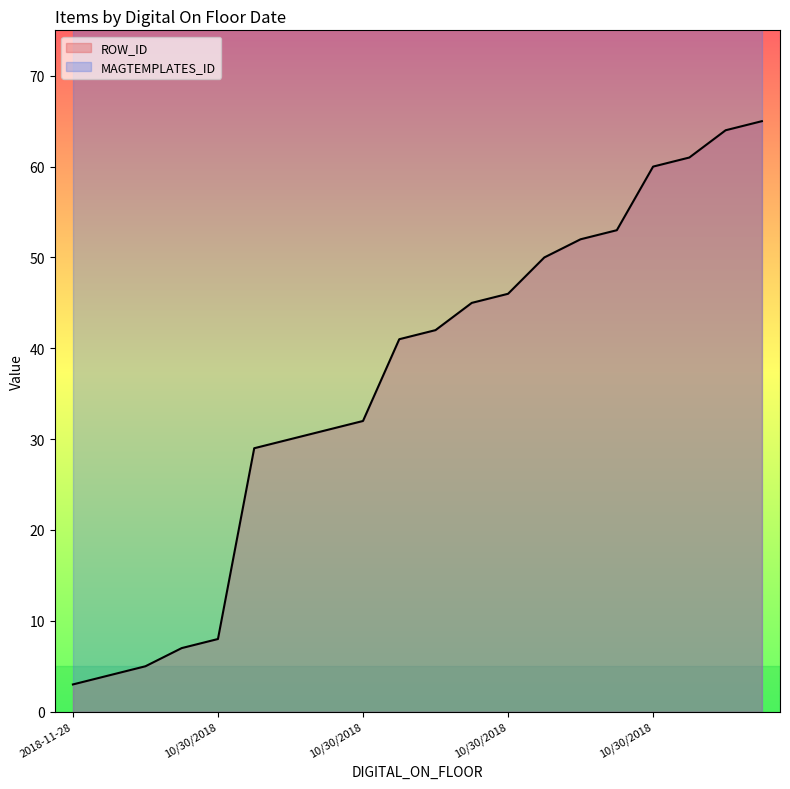

What is the sum of all values?

728